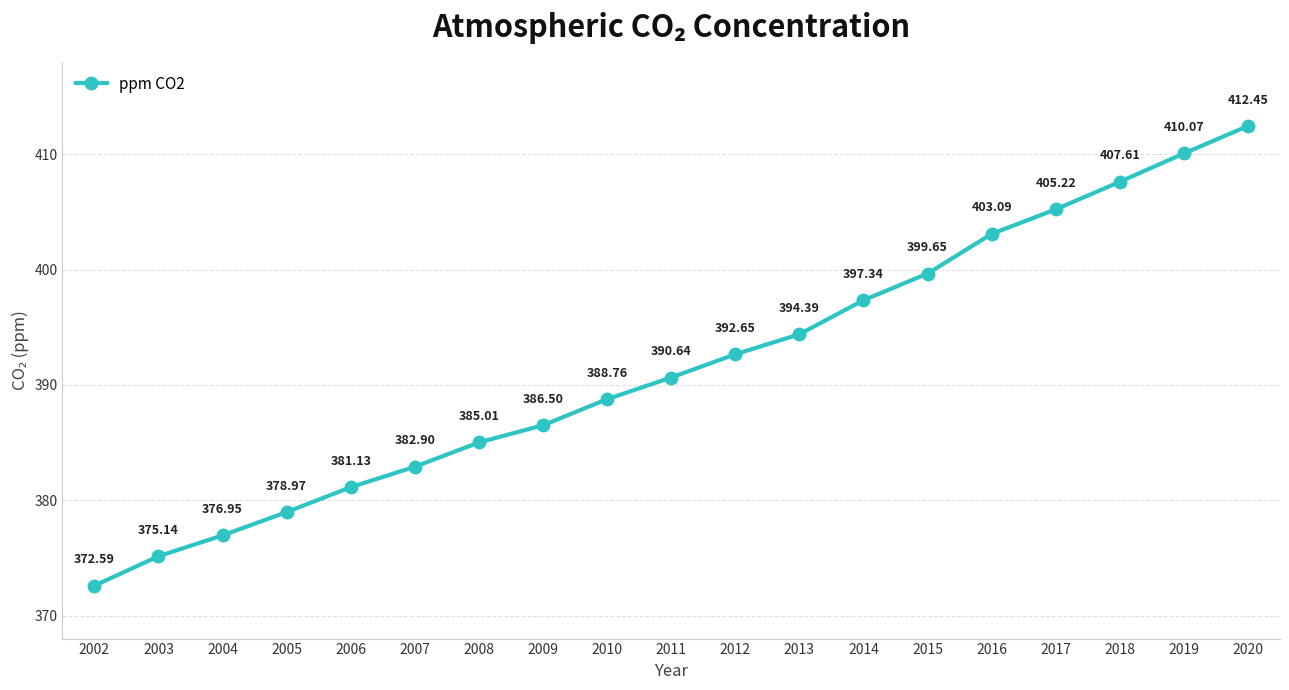

What is the difference between the maximum and second lowest values?

37.3